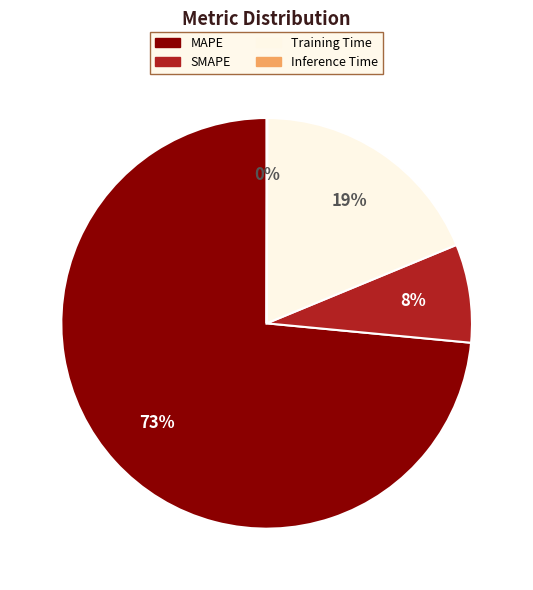

To the nearest percent, what percentage of the pie is Training Time?

19%